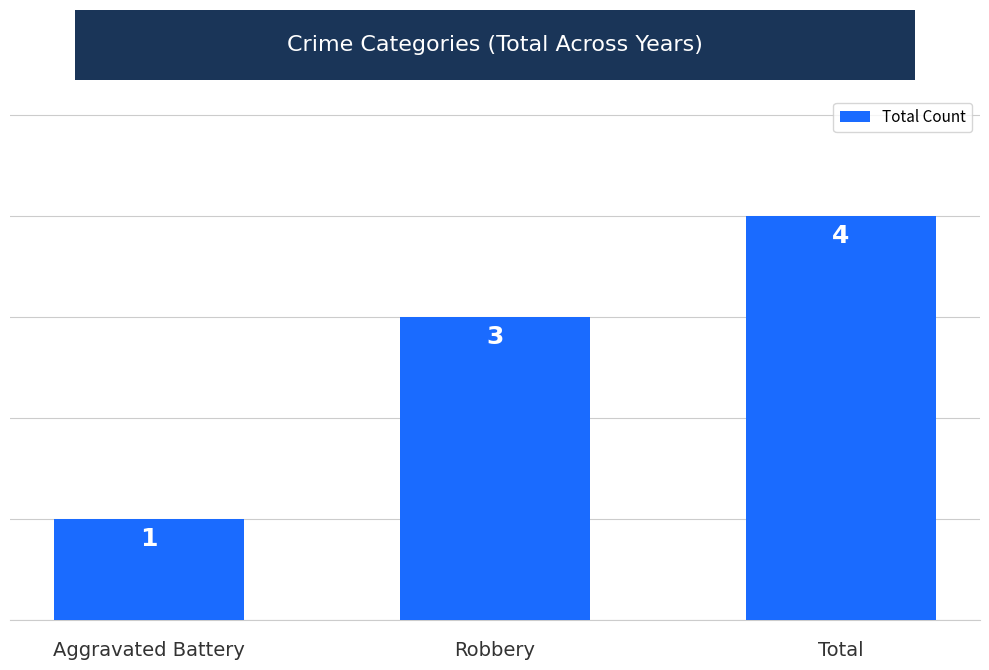

Which has a higher value, Robbery or Total?

Total